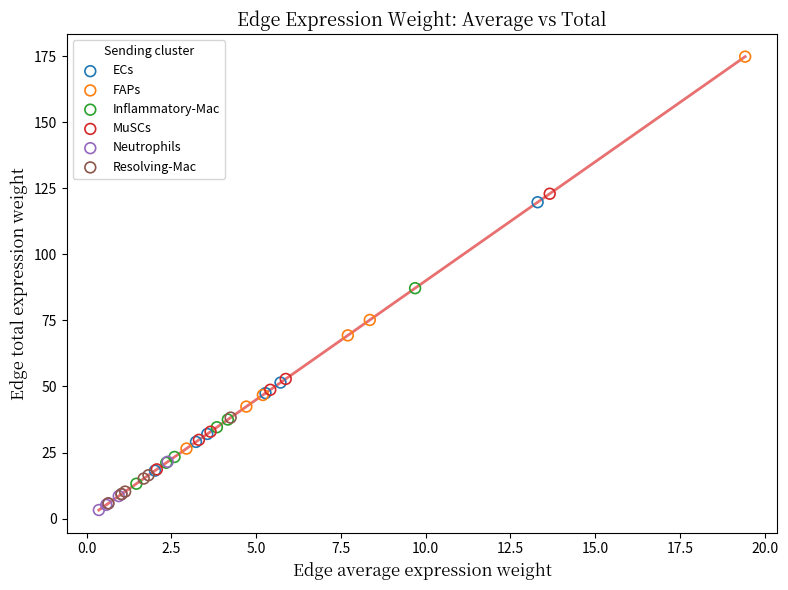

Which series contains the highest Y value?

FAPs